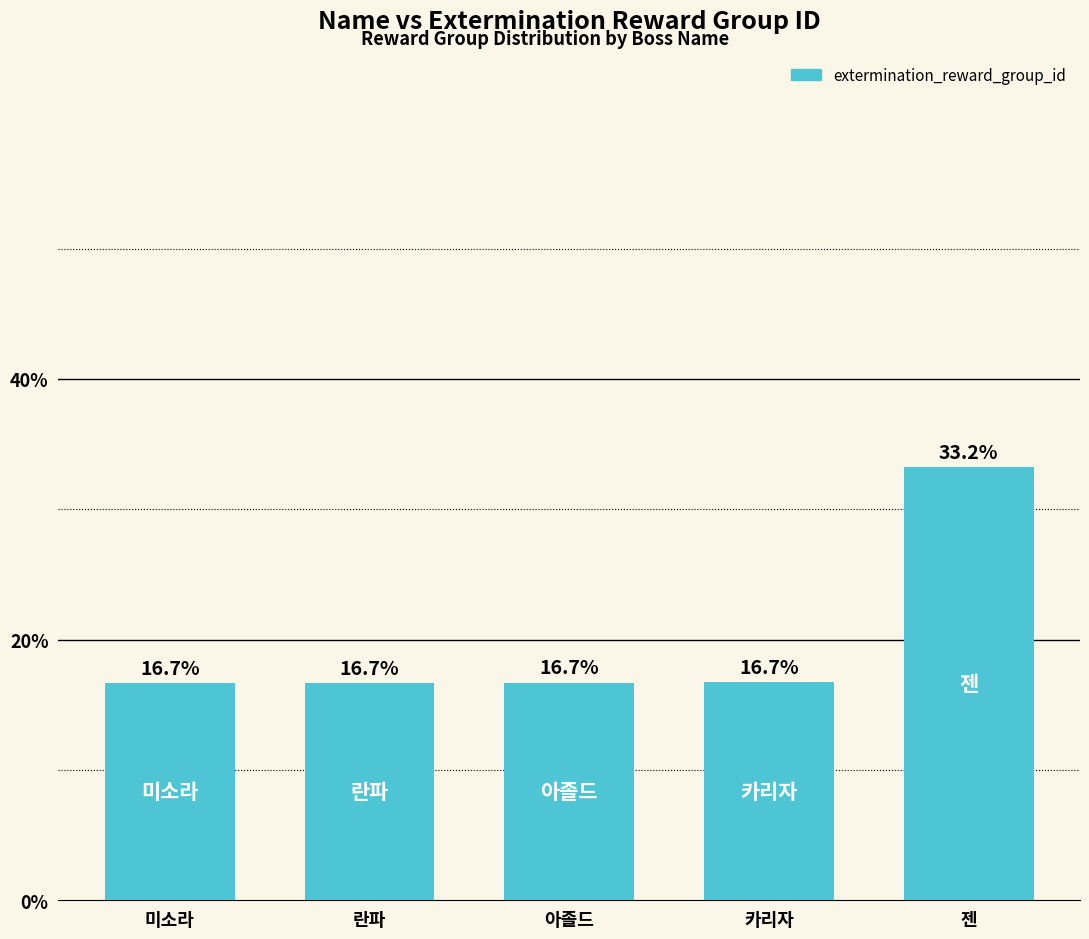

What is the smallest value displayed?

16.7